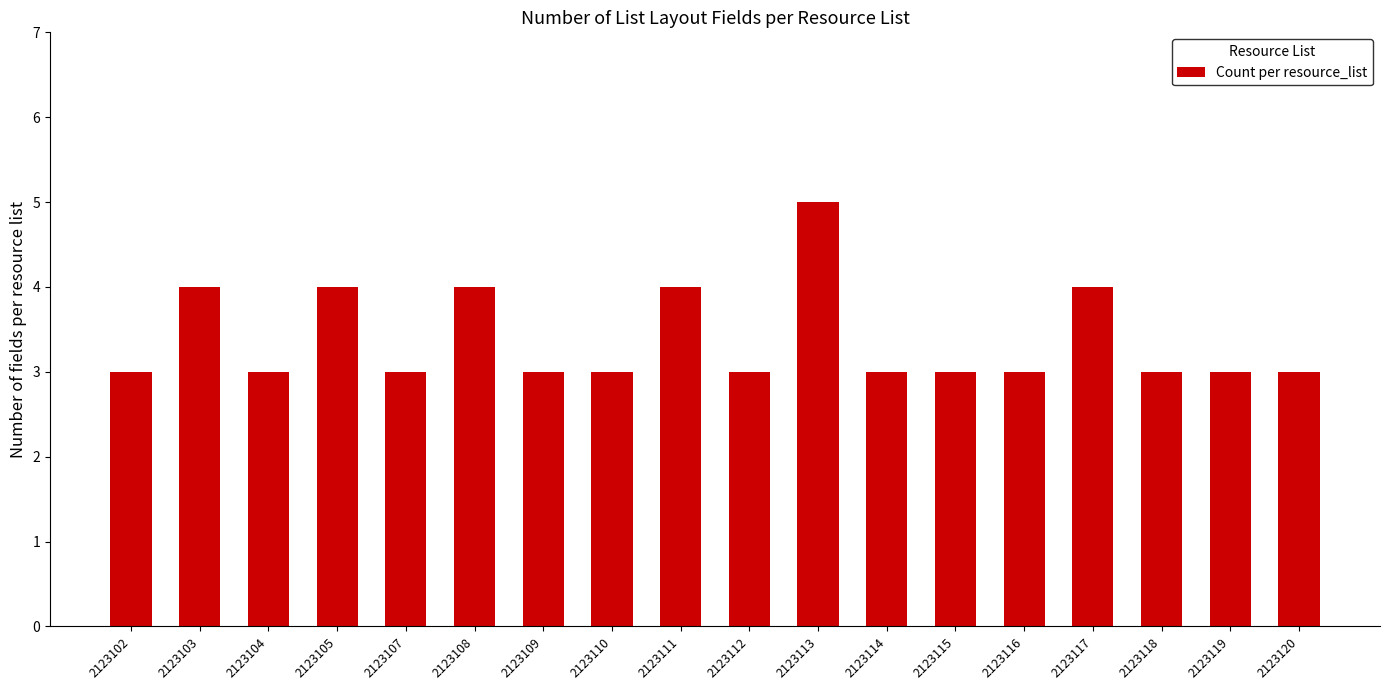

What is the value of the 18th bar from the left?

3